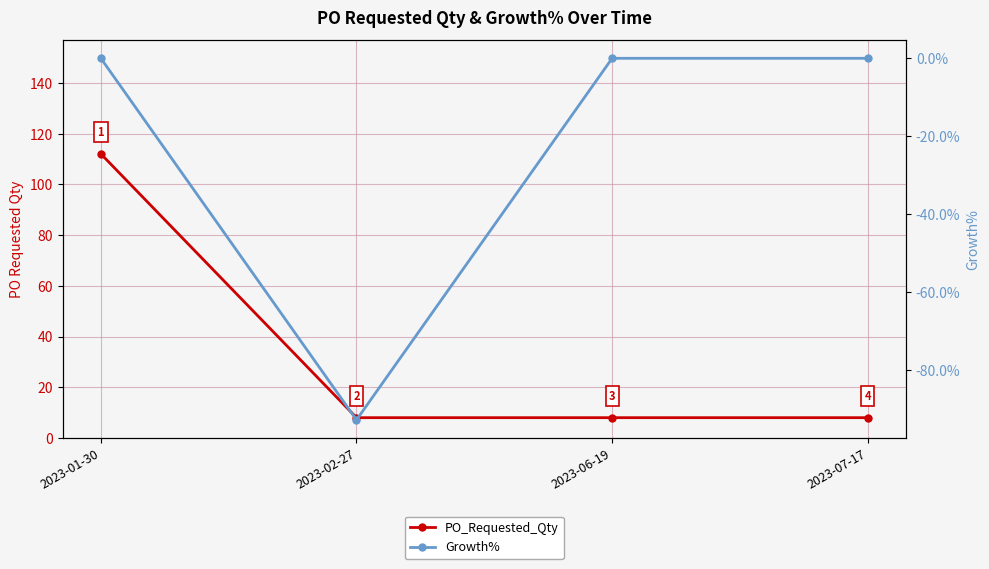

What are all the series names shown in the legend?

PO_Requested_Qty, Growth%